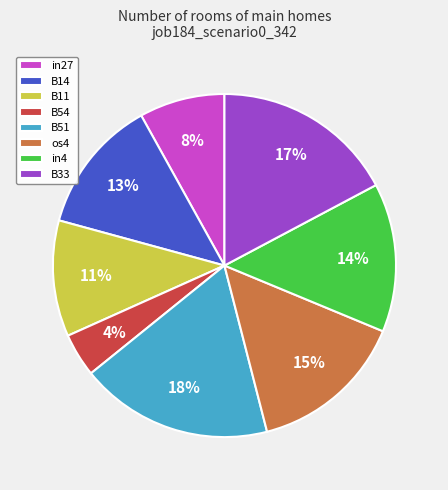

Count the number of slices in the pie.

8